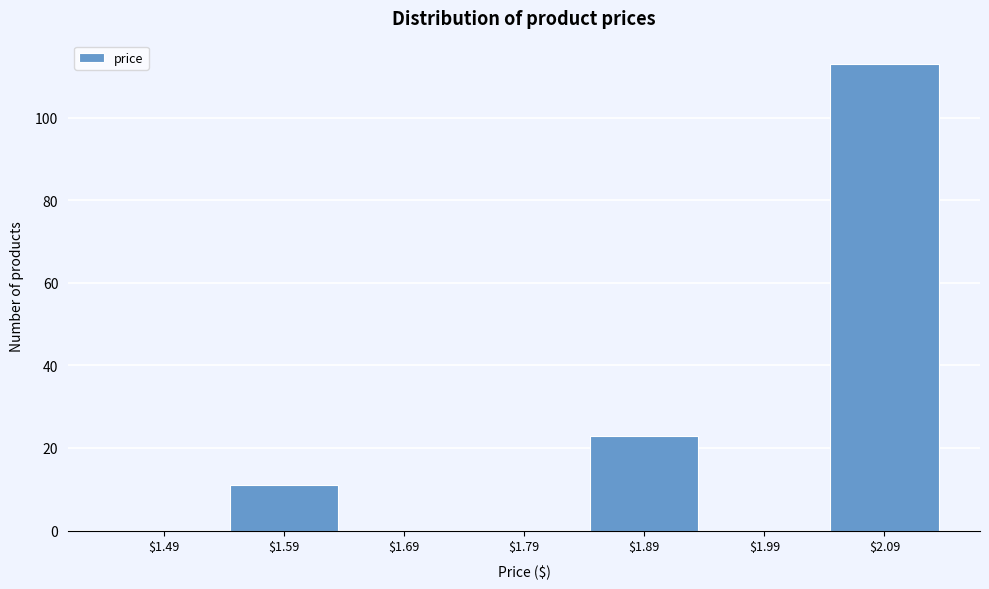

What is the maximum value shown in the chart?

113